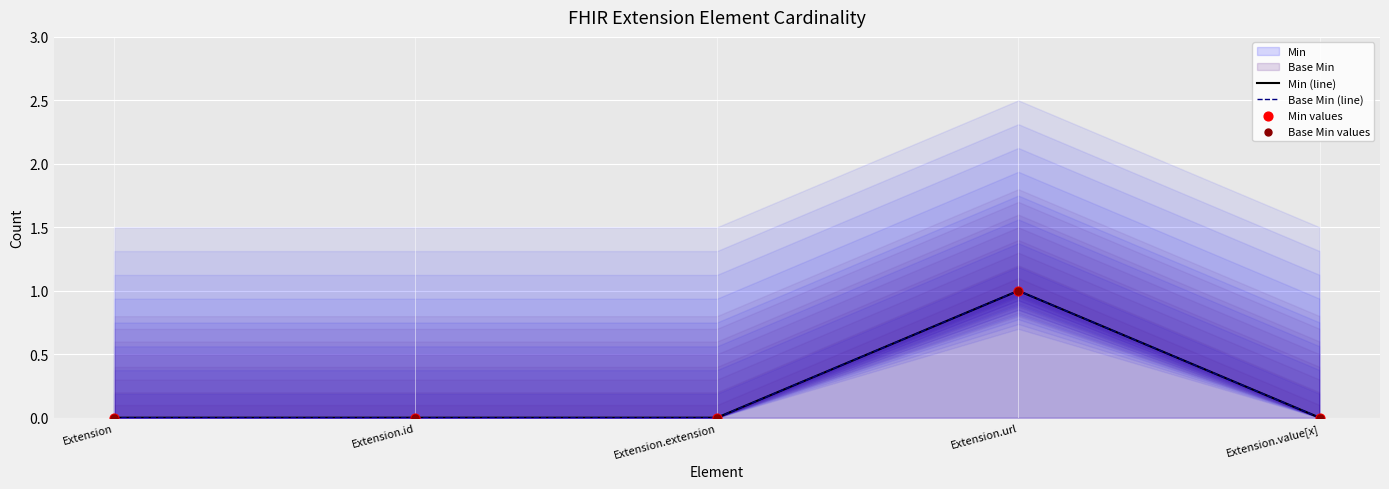

Which series reaches the minimum Y coordinate?

Min (line)